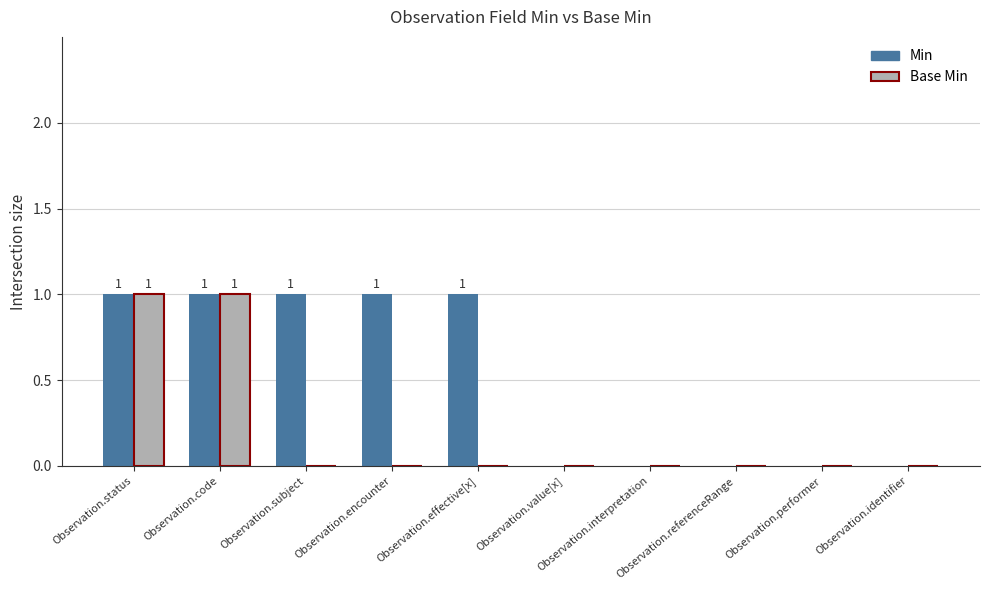

Which series has the largest total across all categories?

Min